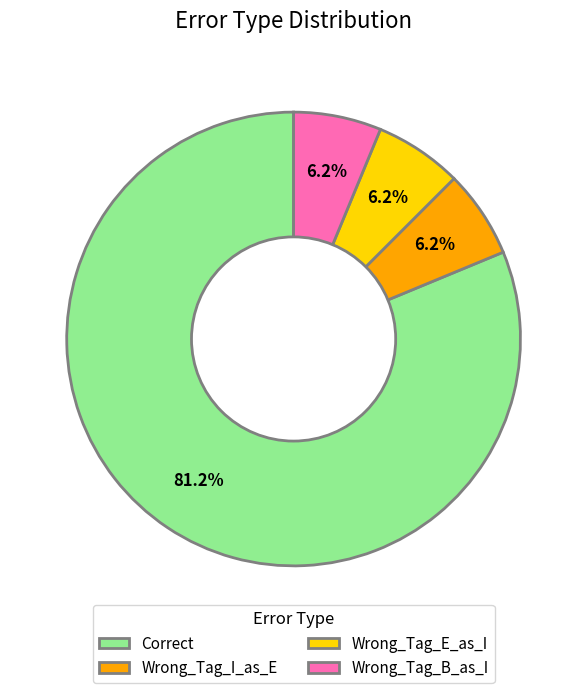

Is it true that Wrong_Tag_I_as_E is 15% of the pie?

False